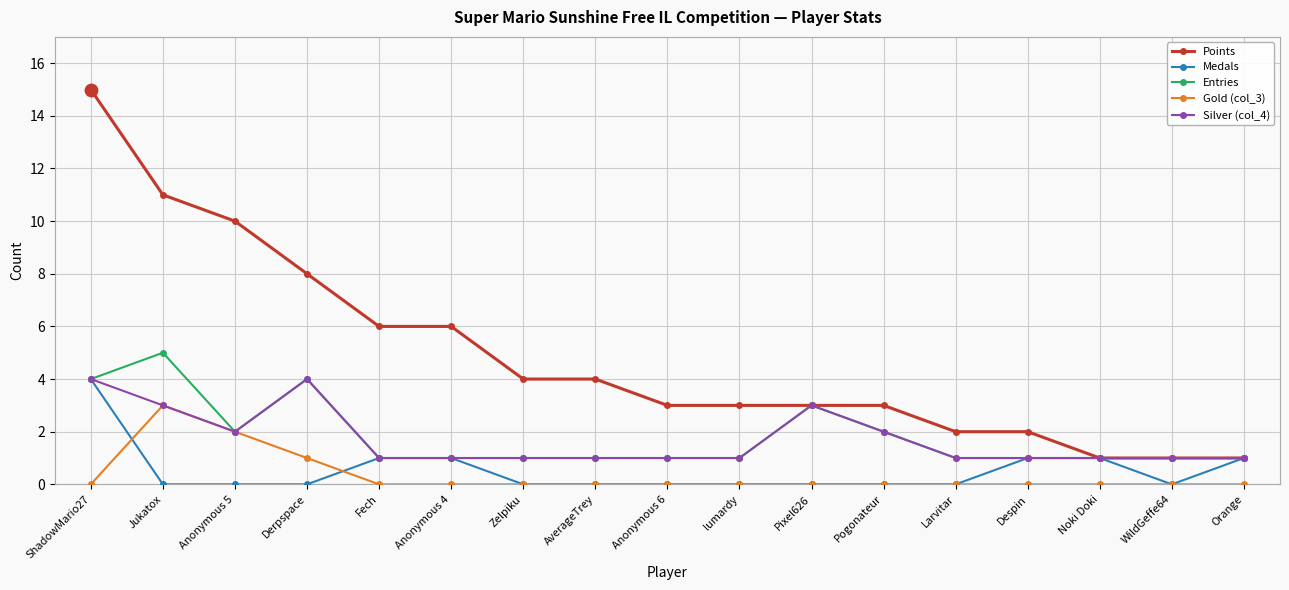

What is the total value across all series at Pixel626?

9